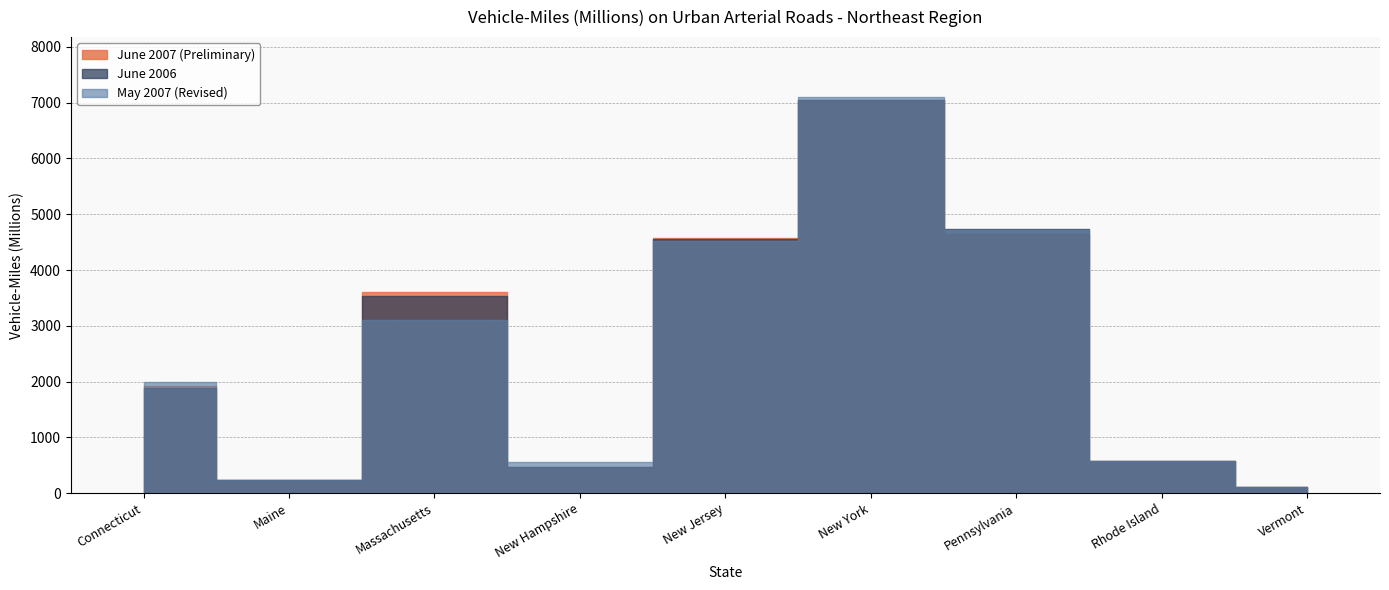

What is the label of the 9th point from the left?

Vermont